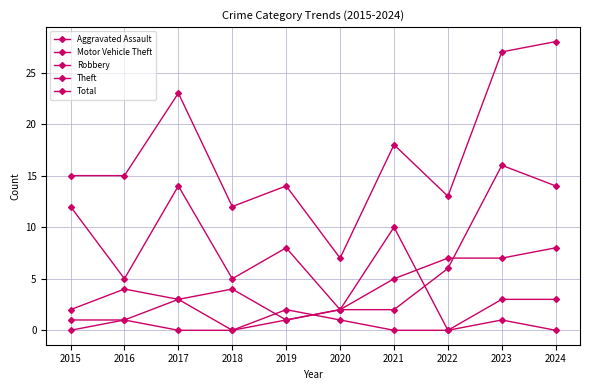

What is the value of the Aggravated Assault point at the 9th from the left?

3